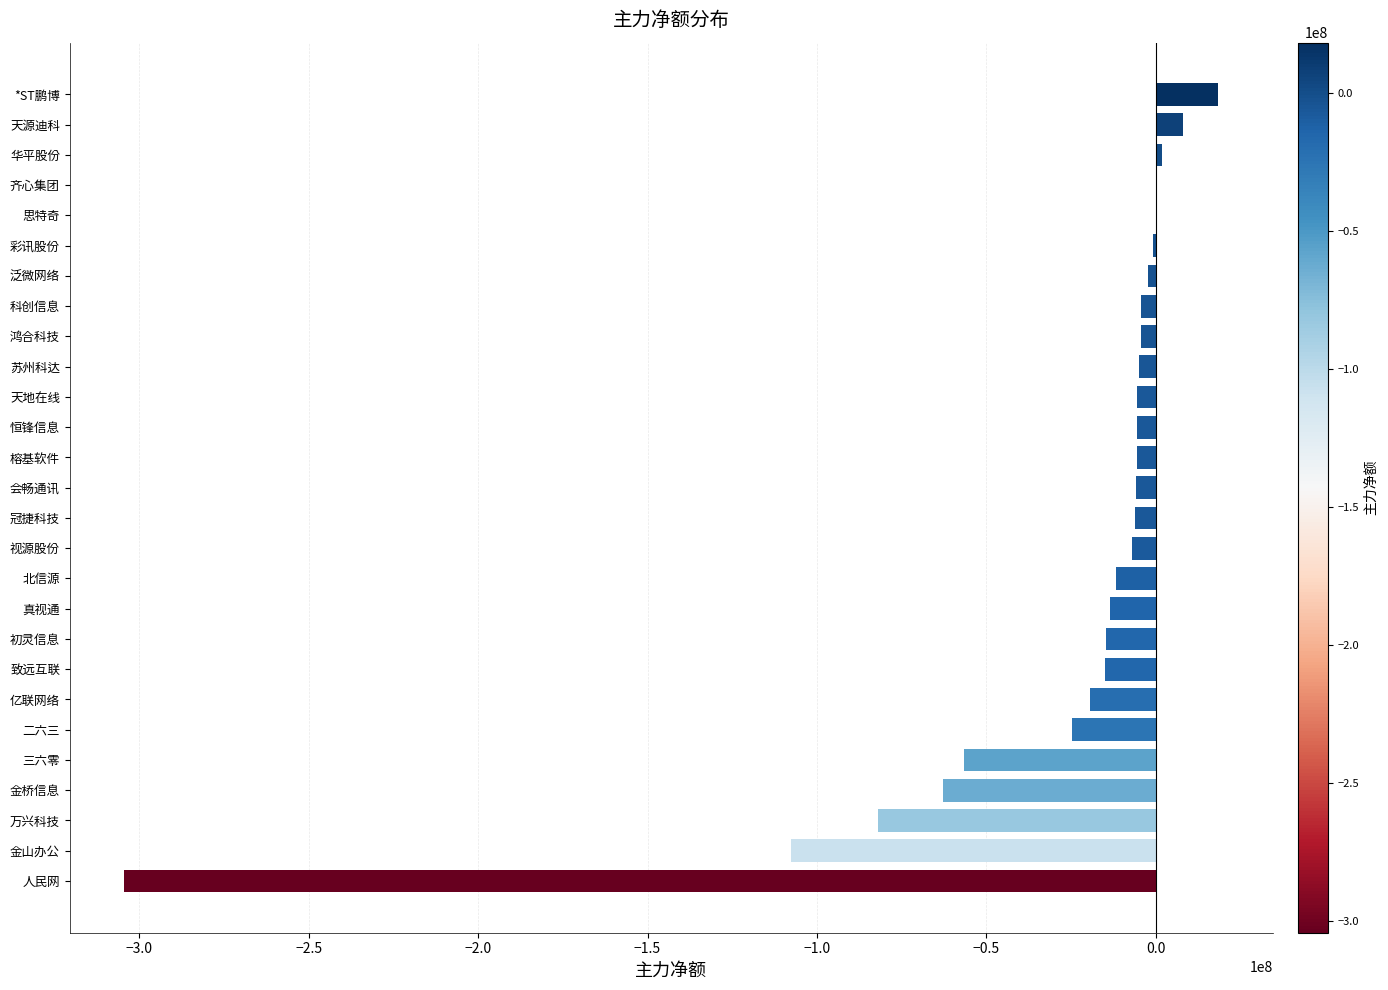

How many values exceed -5757881?

13